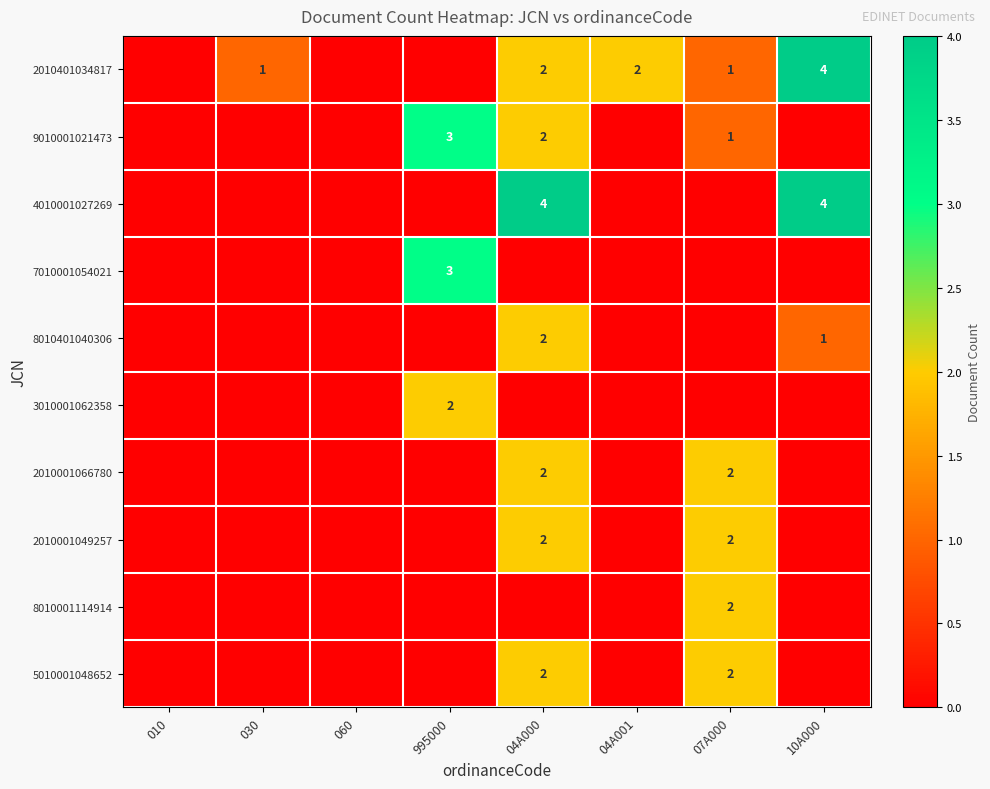

The value of 2010401034817 at 07A000 is 1. True or false?

True